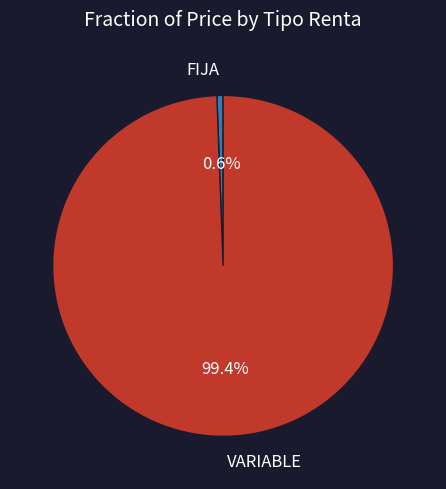

Rank the categories by value from highest to lowest.

VARIABLE, FIJA